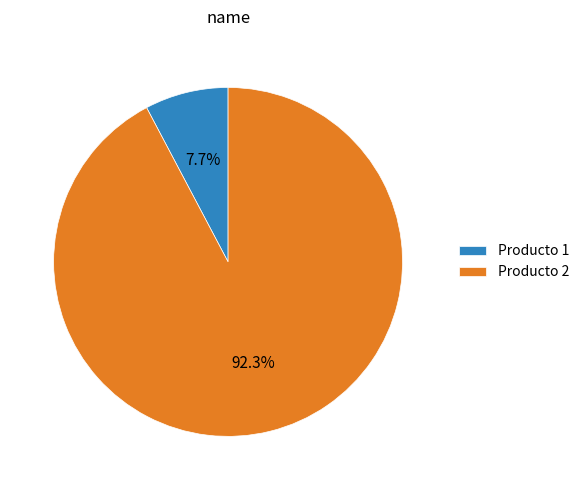

Which has a higher value, Producto 1 or Producto 2?

Producto 2